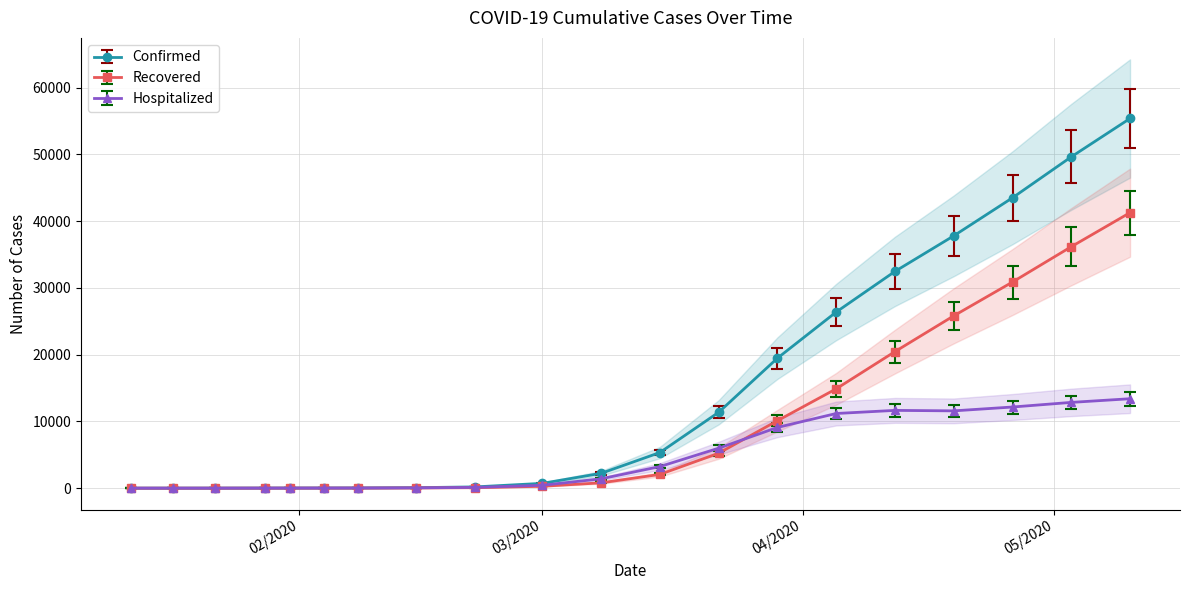

Is this an area chart (filled region under the line)?

No